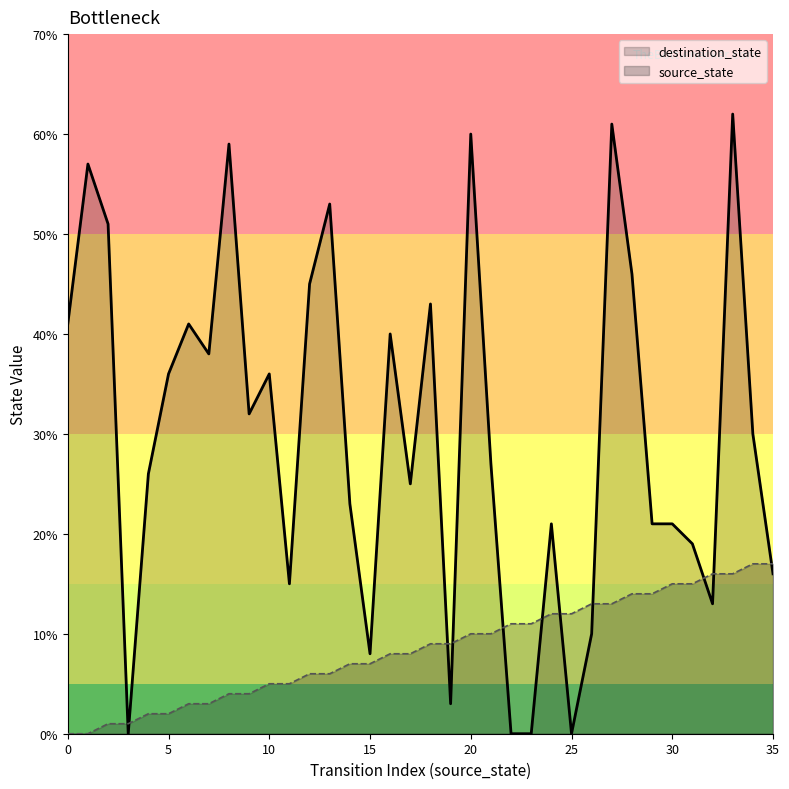

Which series changed the most between 0 and 21?

destination_state